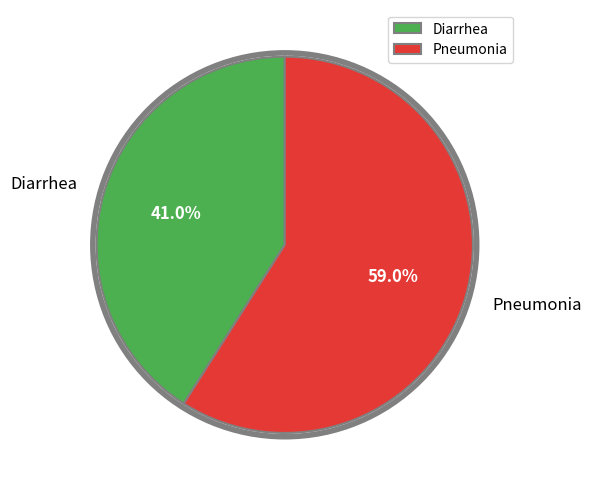

What percentage do Pneumonia and Diarrhea together represent?

100.0%